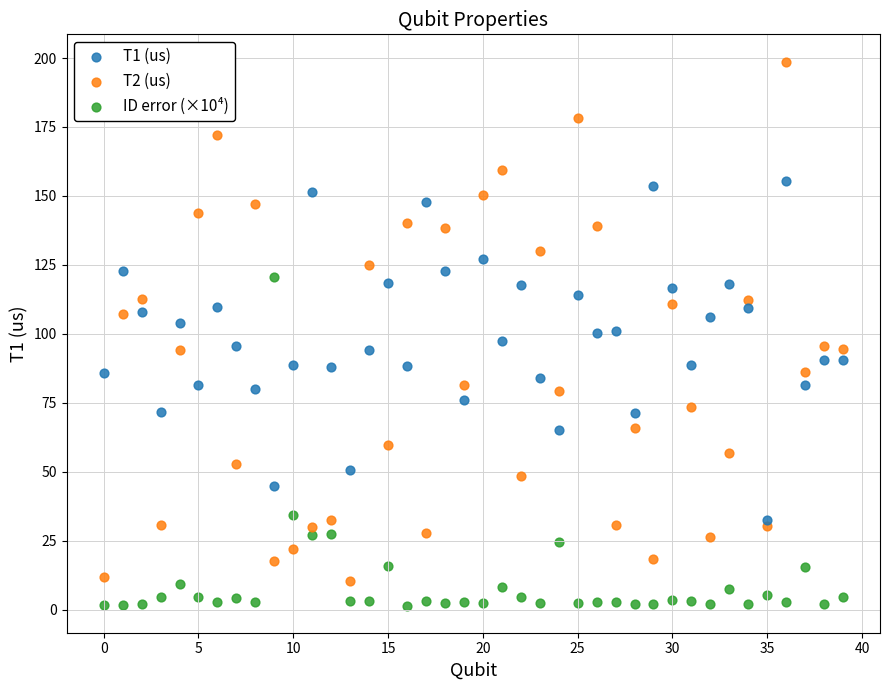

Which series has the largest Y range (max minus min)?

T2 (us)